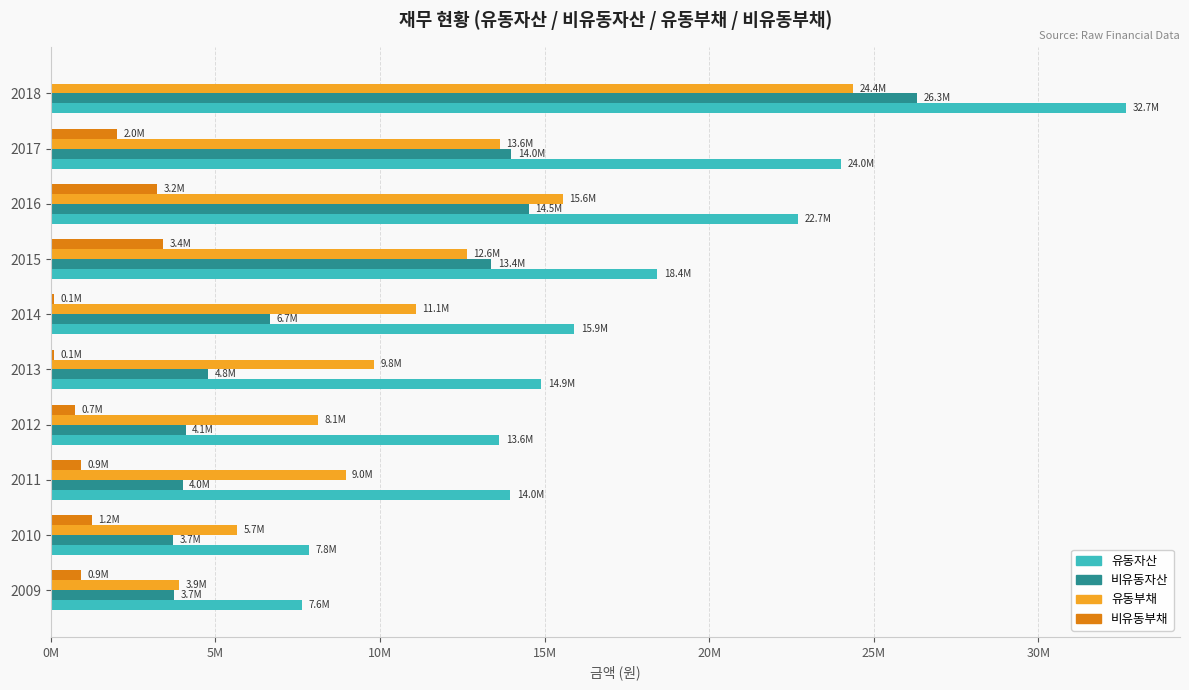

At how many categories does at least one series exceed 28787722?

1